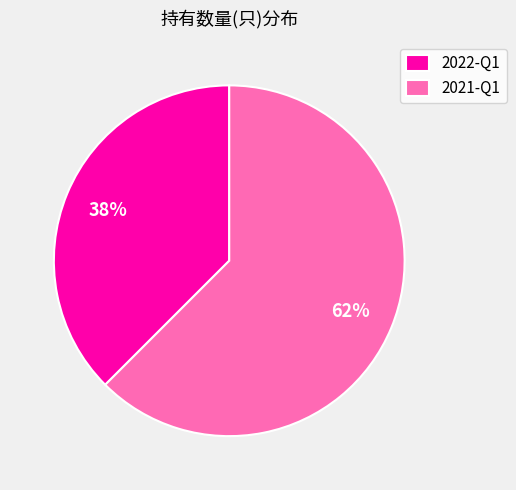

Which slice is the largest?

2021-Q1